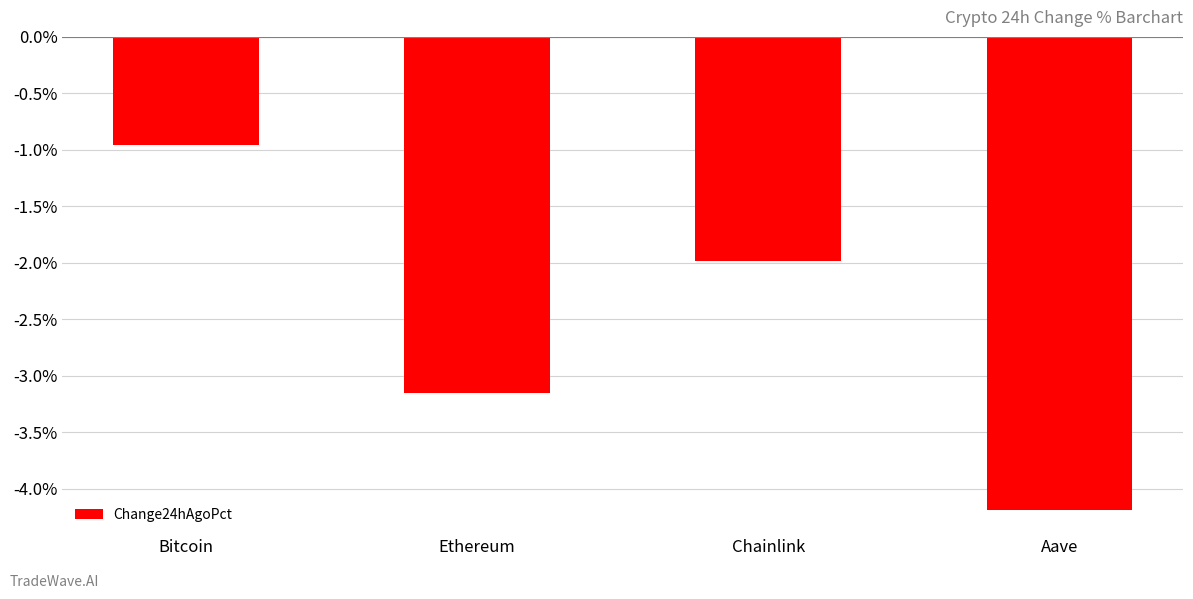

Which label corresponds to the smallest value in the chart?

Aave